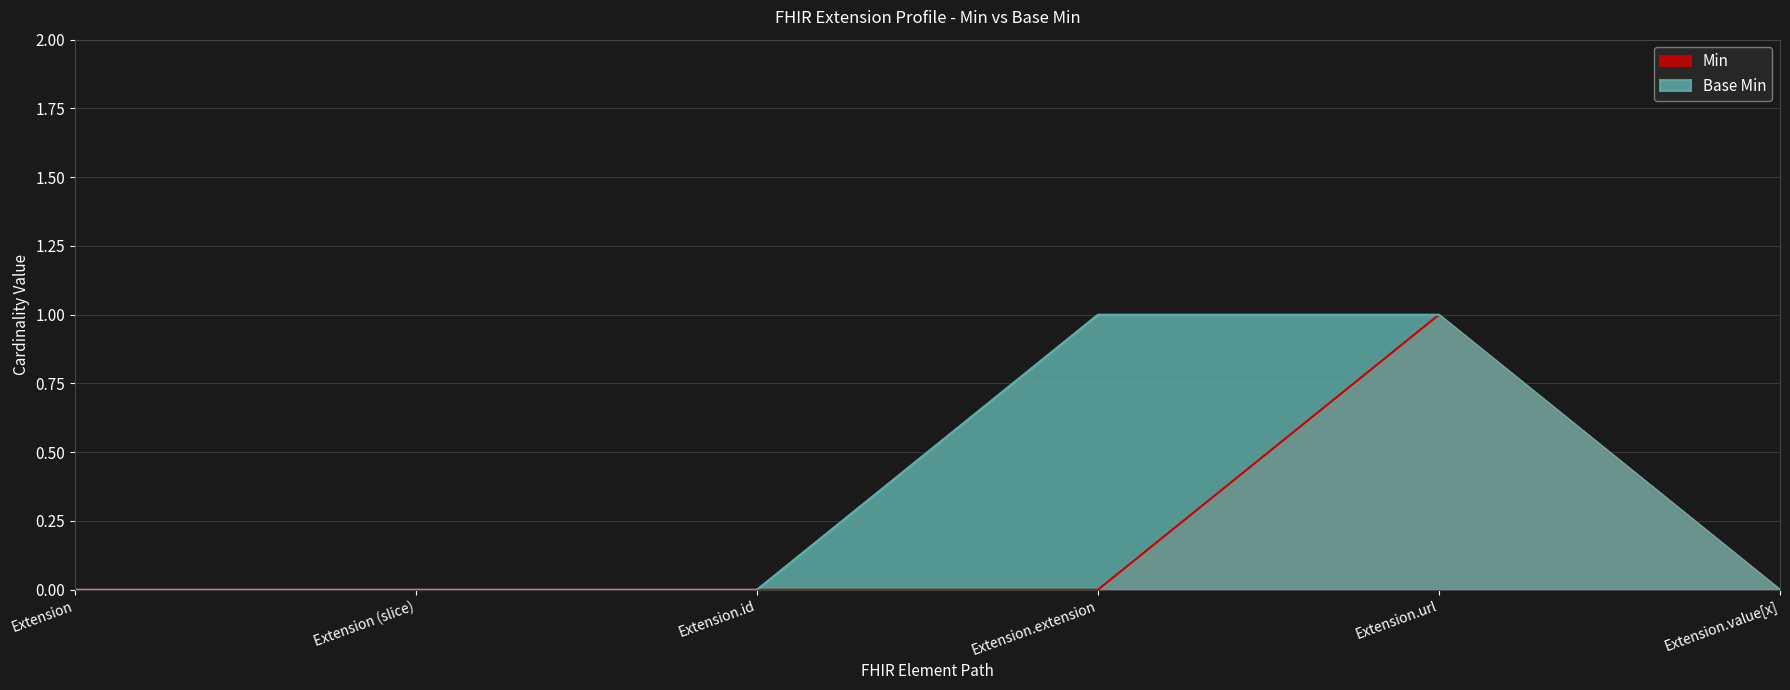

What position from the right is Extension.url?

2